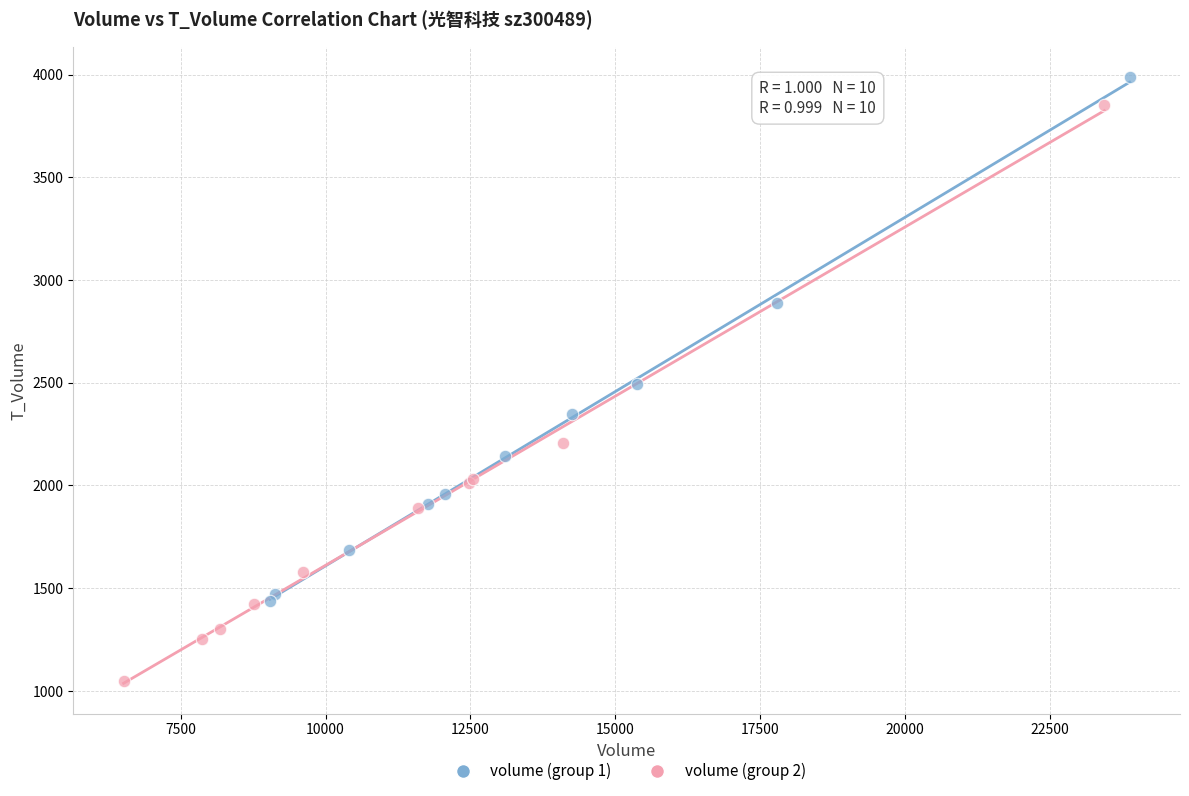

Which series reaches the maximum Y coordinate?

volume (group 1)